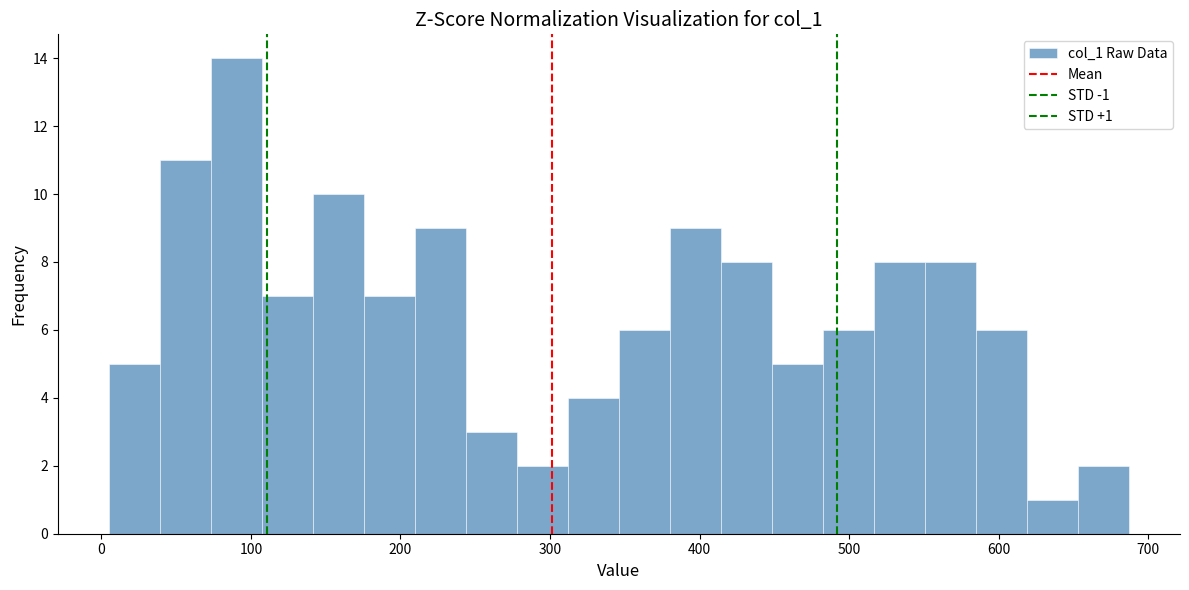

Around what value on the x-axis is the tallest bar? Give the approximate position of its centre, as read against the axis.

90